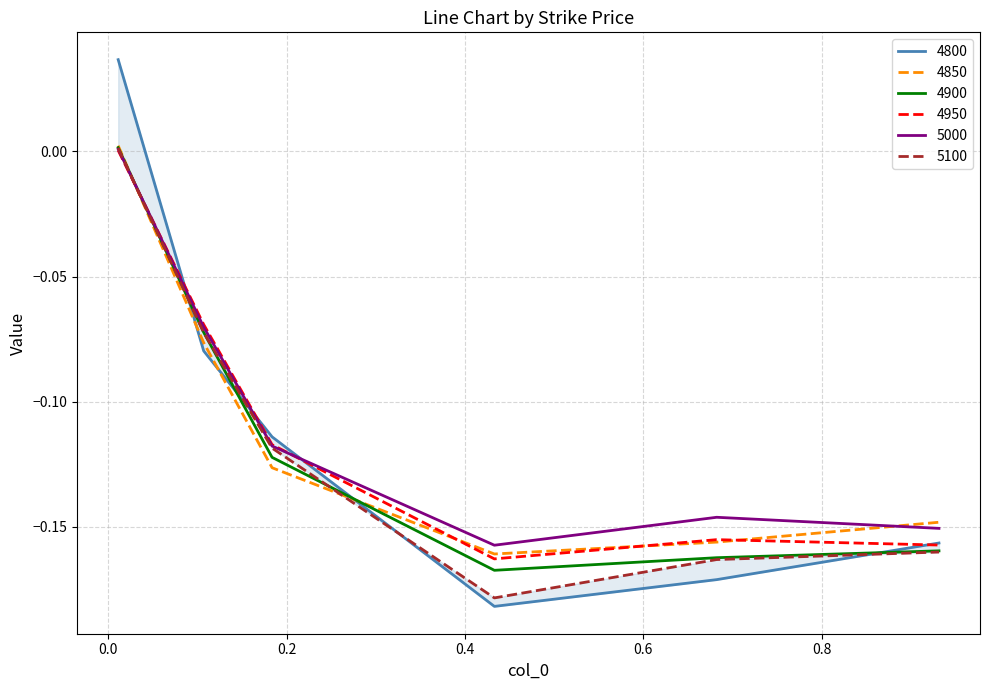

How many categories are shown in the chart?

6